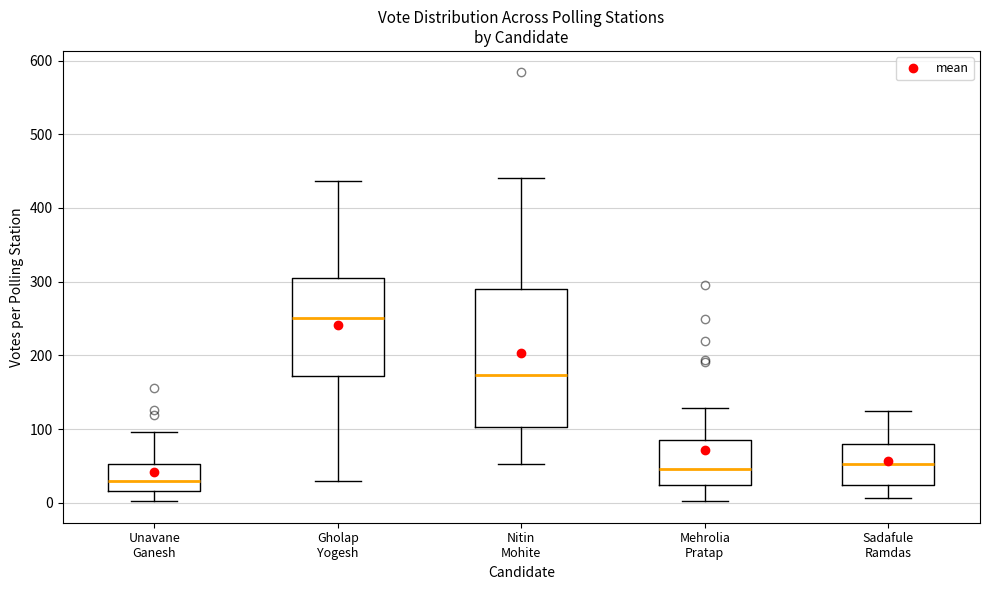

Which box is the tallest, from its lower edge to its upper edge?

Nitin Mohite